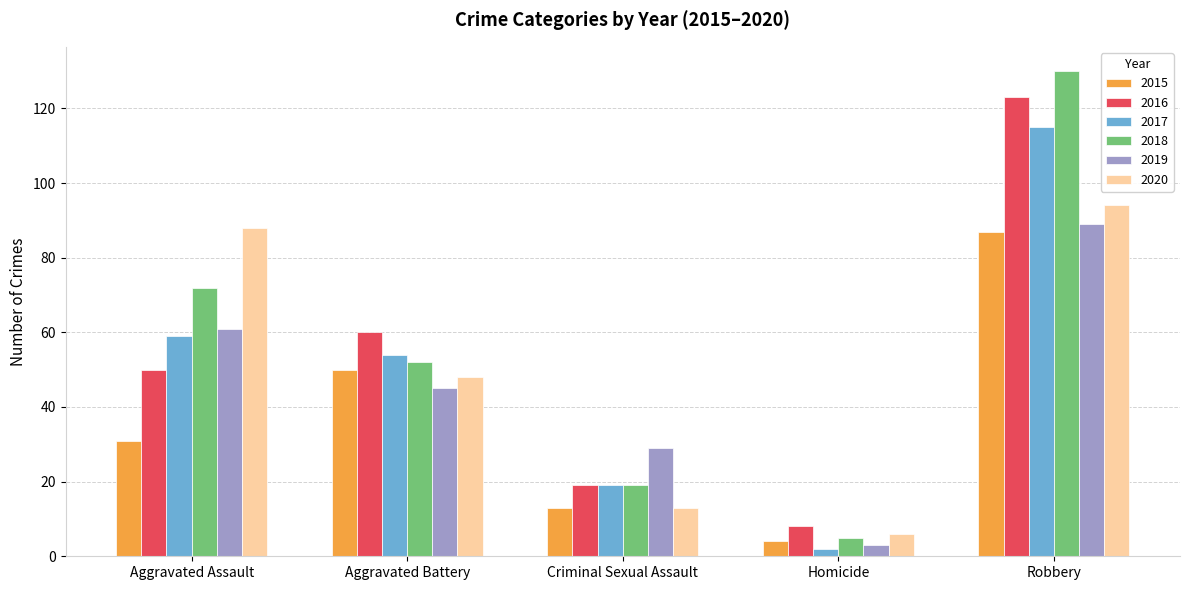

What is the difference between the second highest and second lowest values in the 2016 series?

41